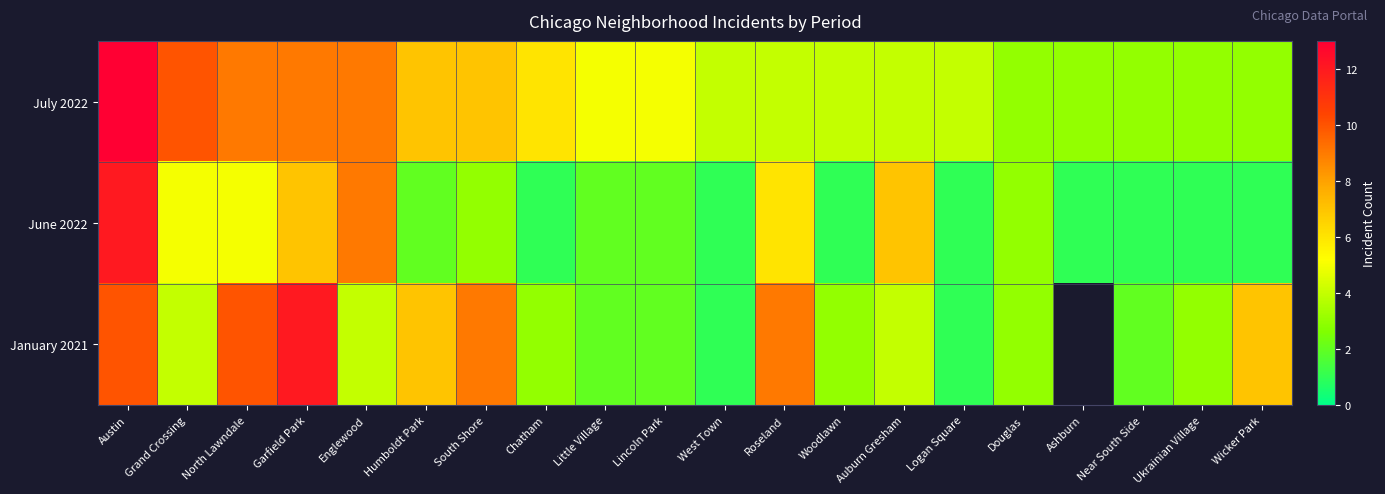

Where does the June 2022 series first go above 2?

Austin